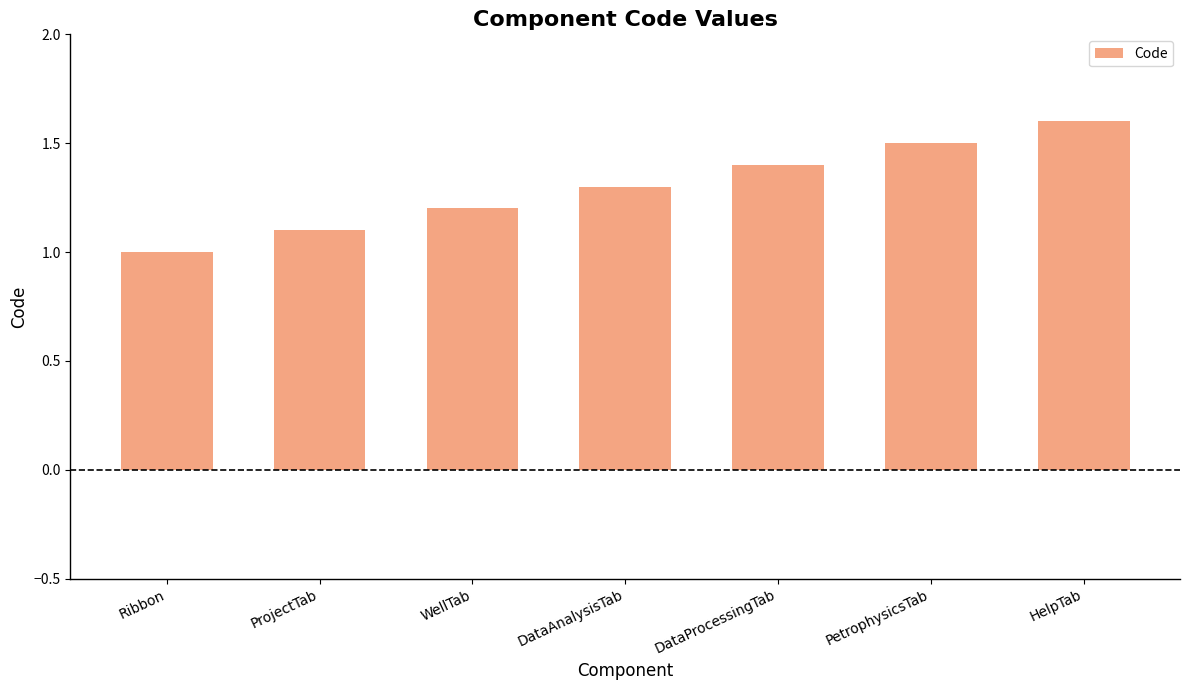

What is the label of the 5th bar from the left?

DataProcessingTab